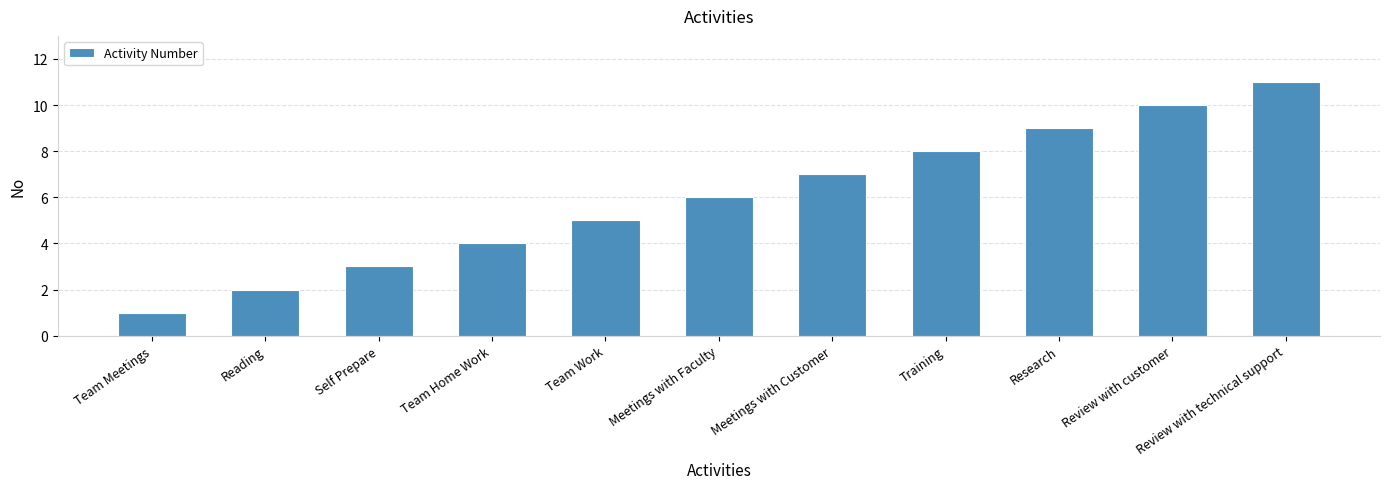

What is the change in value from Team Home Work to Meetings with Customer?

+3